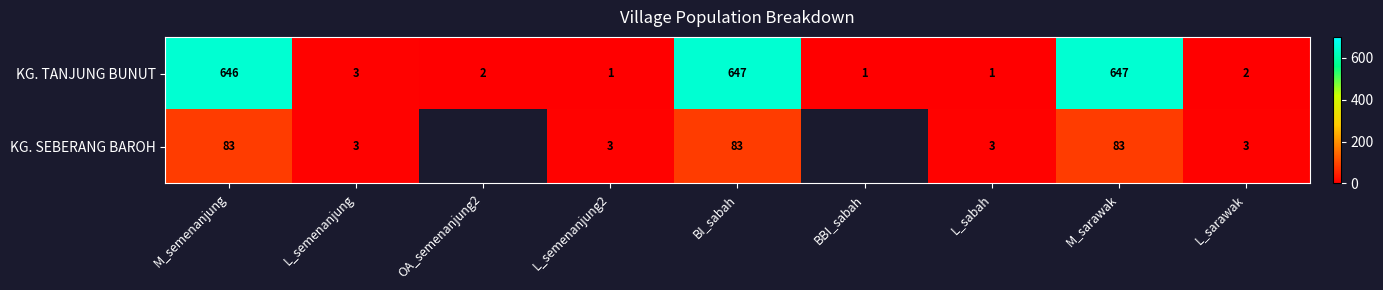

Which series changed the most between L_semenanjung and L_sabah?

KG. TANJUNG BUNUT